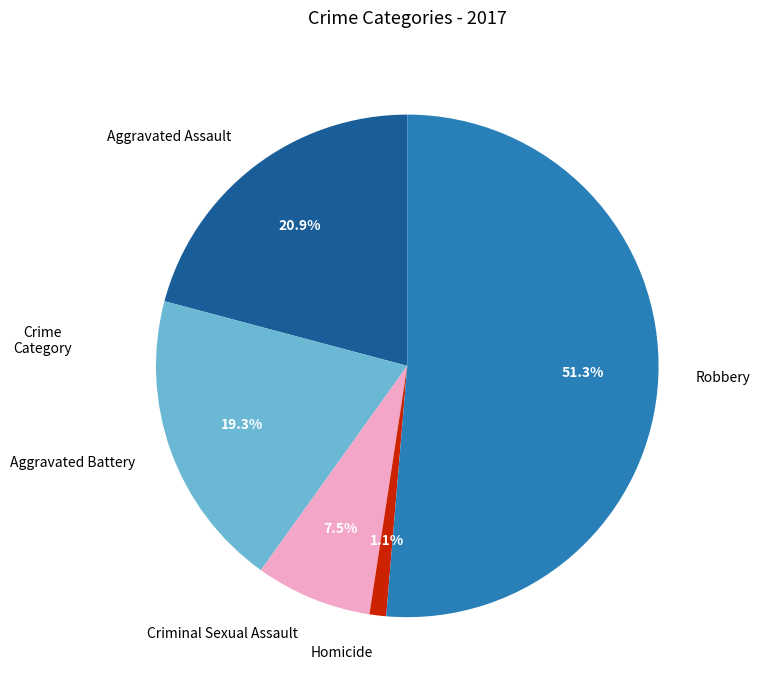

Is it true that Aggravated Assault is 21% of the pie?

True